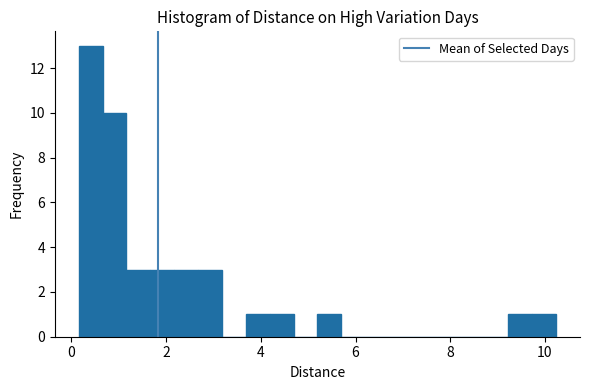

Around what value on the x-axis is the tallest bar? Give the approximate position of its centre, as read against the axis.

0.4